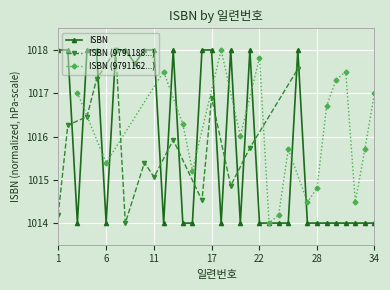

Rank the categories by value from lowest to highest.

23, 24, 27, 32, 28, 15, 6, 25, 33, 20, 14, 29, 3, 34, 30, 12, 31, 22, 18, 9, 8, 1, 16, 19, 11, 10, 21, 13, 2, 4, 17, 5, 26, 7